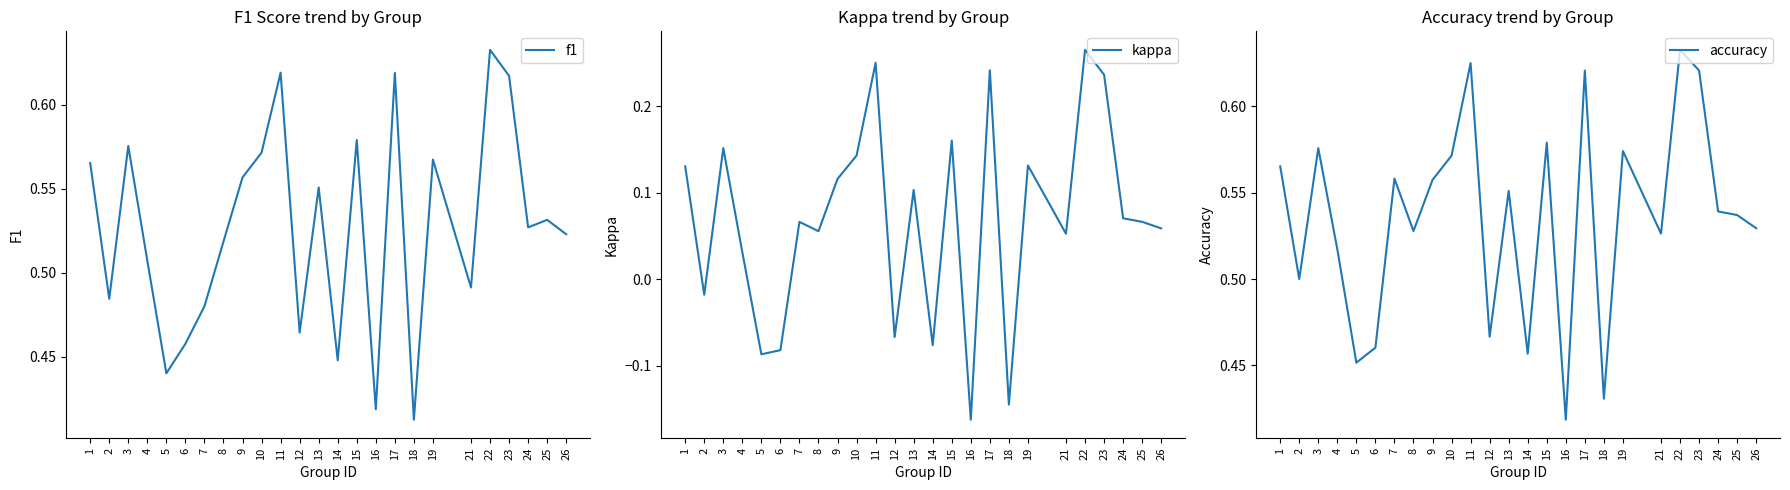

Which series changed the most between 3 and 14?

kappa